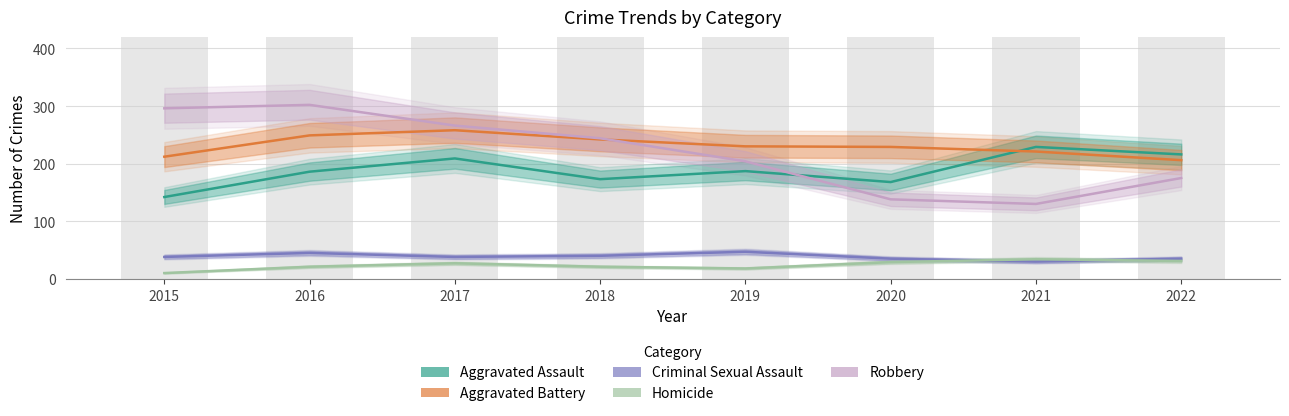

Is it true that Homicide equals 31 at 2022?

True